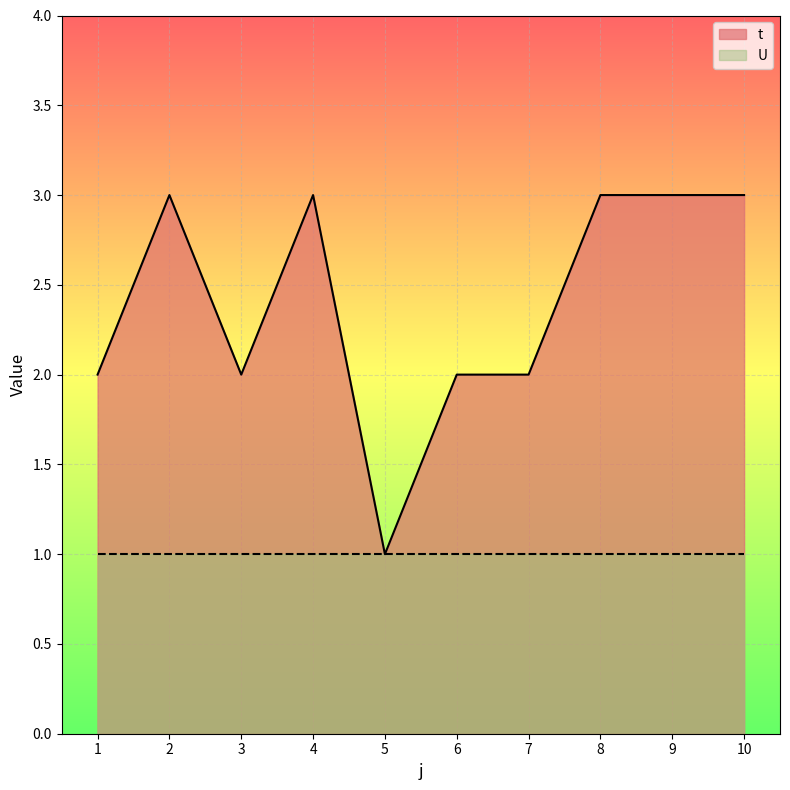

Is it true that the value at 9 is 4?

False